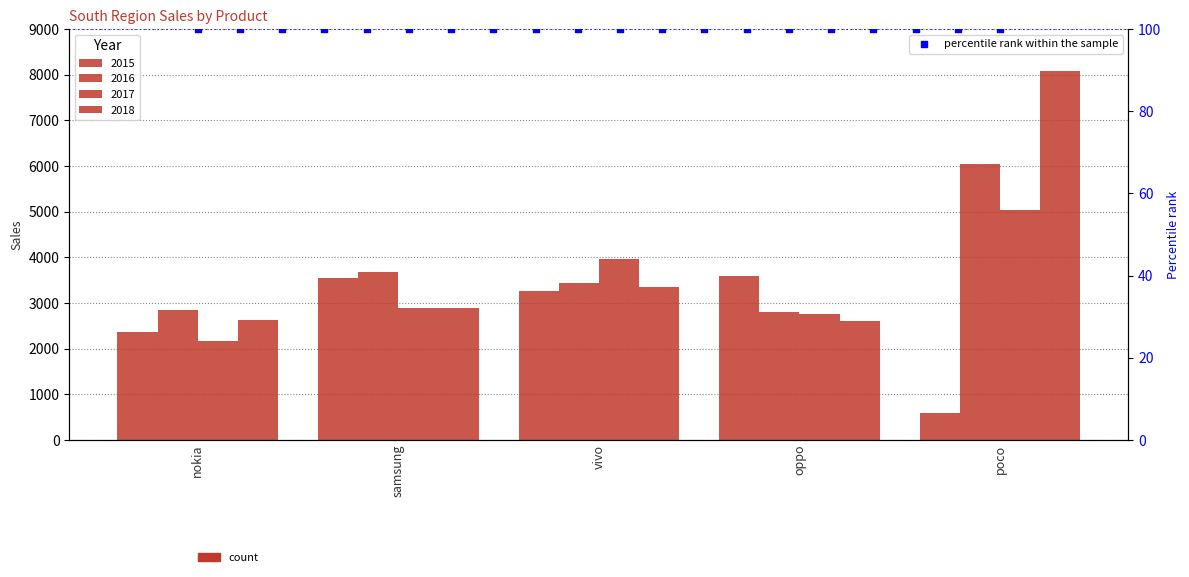

At which category is the sum across all series the highest?

poco